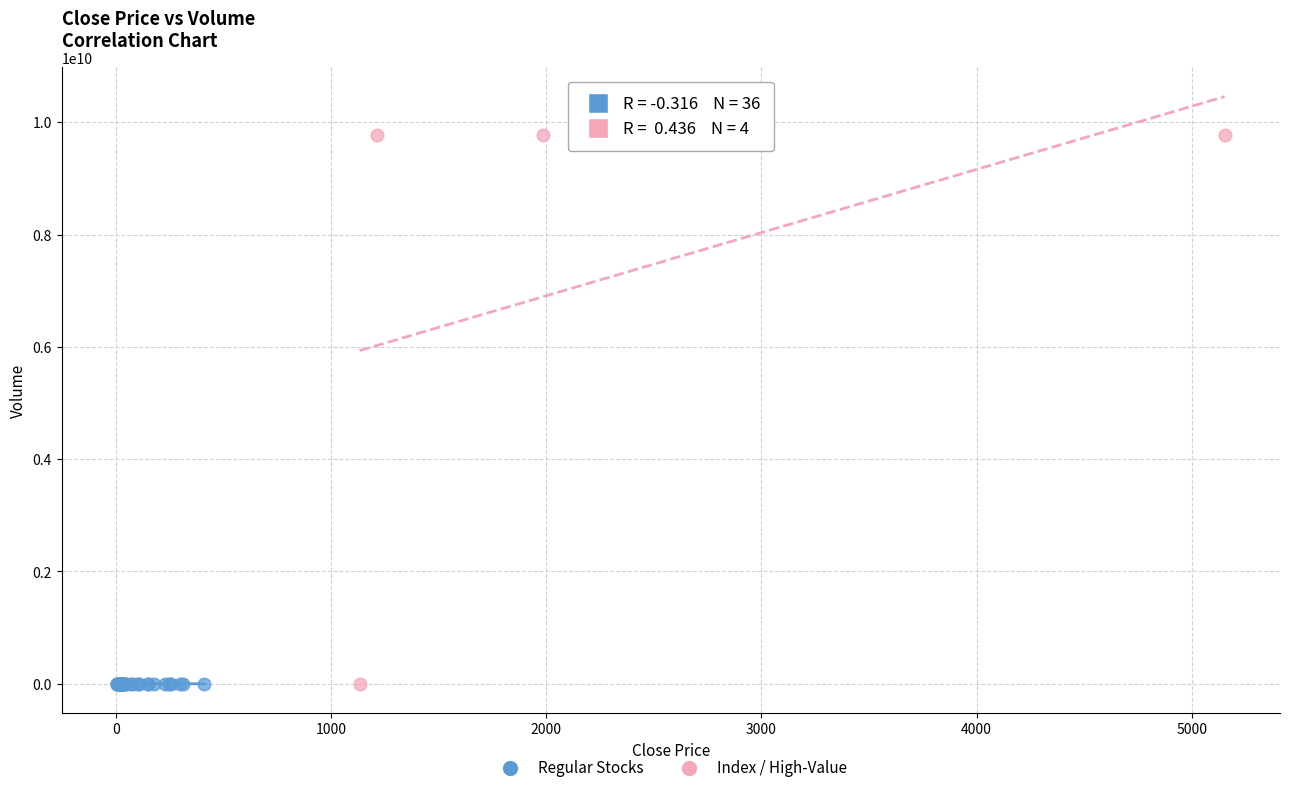

Which series reaches the maximum Y coordinate?

Index / High-Value